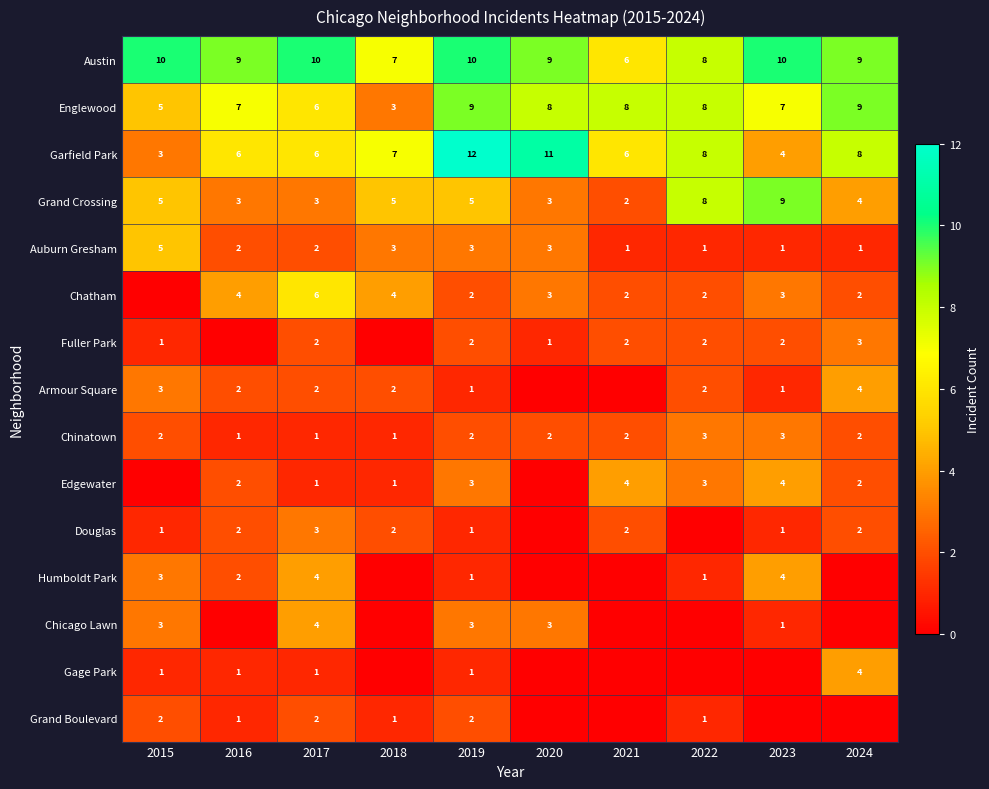

What is the sum of all Auburn Gresham values?

22